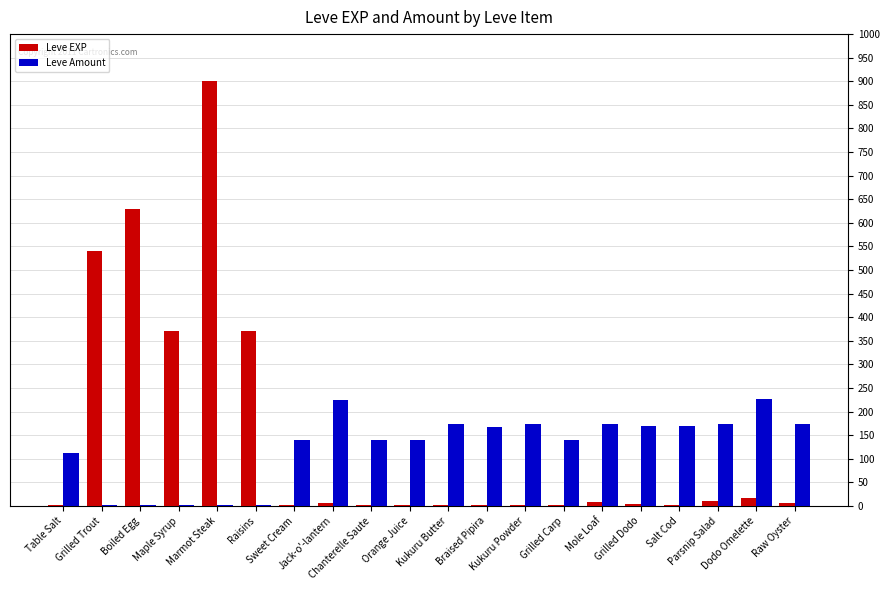

What is the highest value of the Leve Amount series?

227